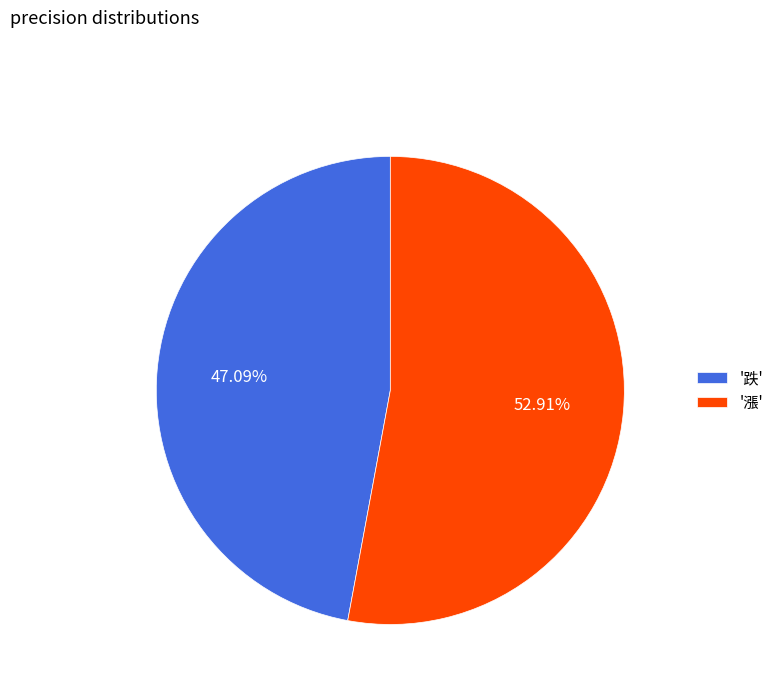

Do '跌' and '漲' together represent more than half of the pie?

Yes